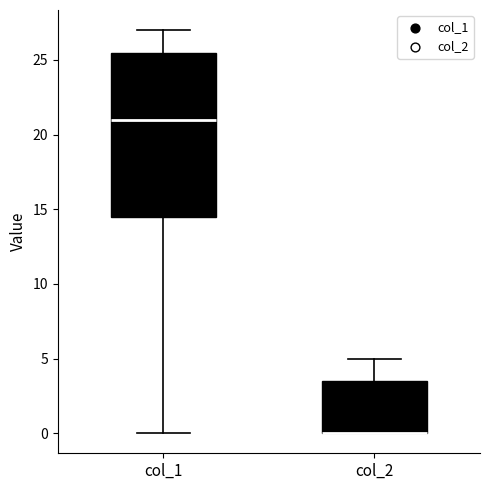

Where is the lower edge of the box for col_2 on the y-axis? The values are not printed on the chart, so give them approximately, as read against the axis.

0.0